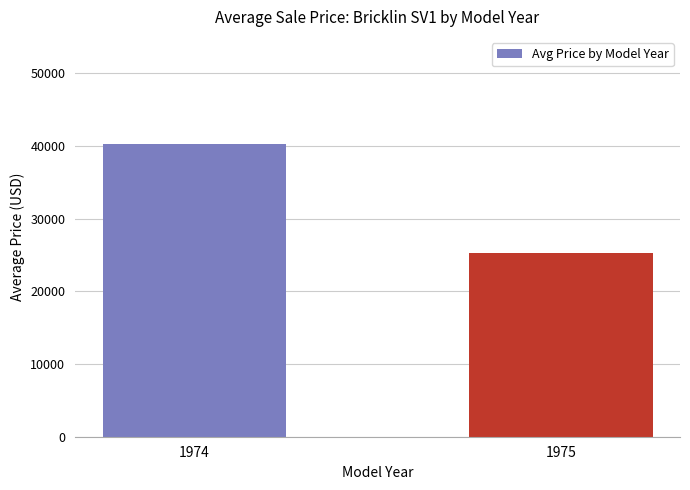

Reading left to right, list all the values displayed in this chart.

40215	25245